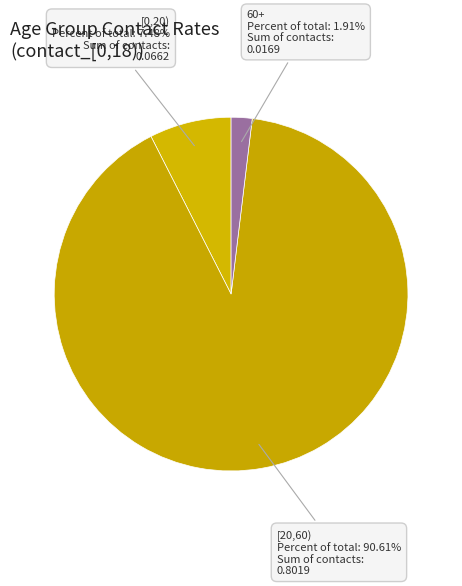

Does 60+ account for over 50% of the chart?

No